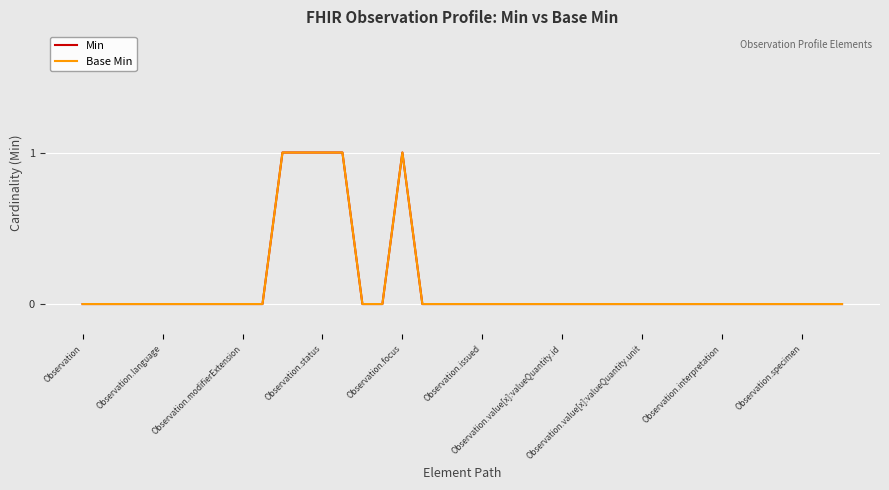

Is this an area chart (filled region under the line)?

No